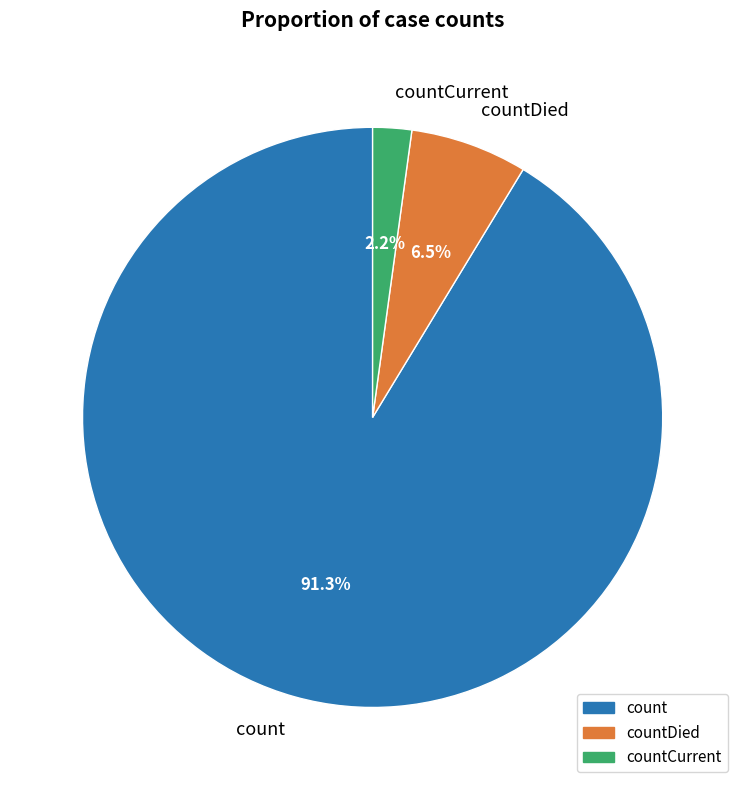

How many slices are in this pie chart?

3